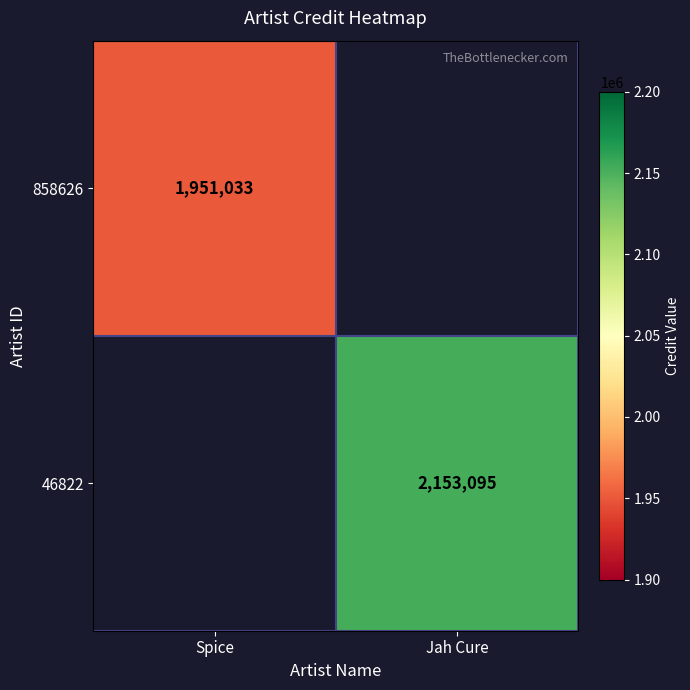

Is it true that 46822 equals 625730 at Jah Cure?

False